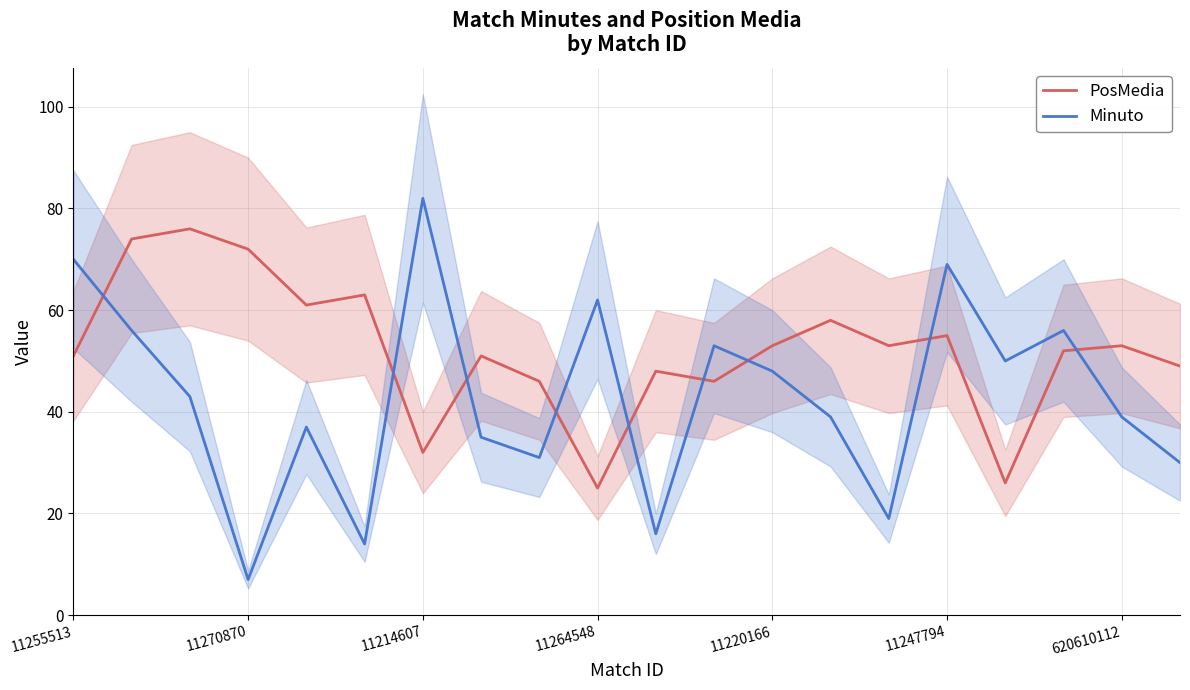

The PosMedia series shows 55 at 11247794. True or false?

True